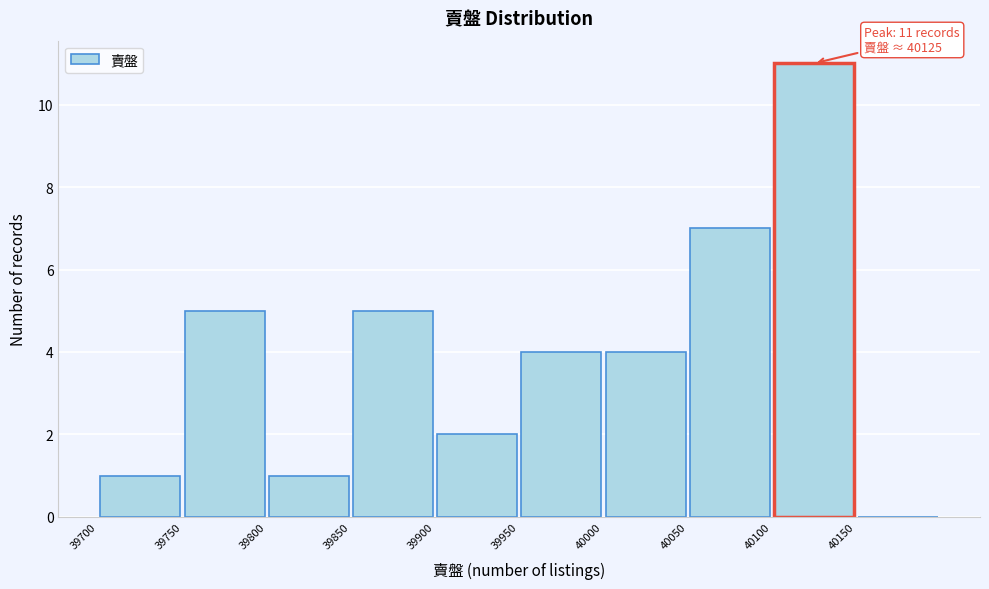

Which range on the x-axis has the tallest bar?

40100 to 40150